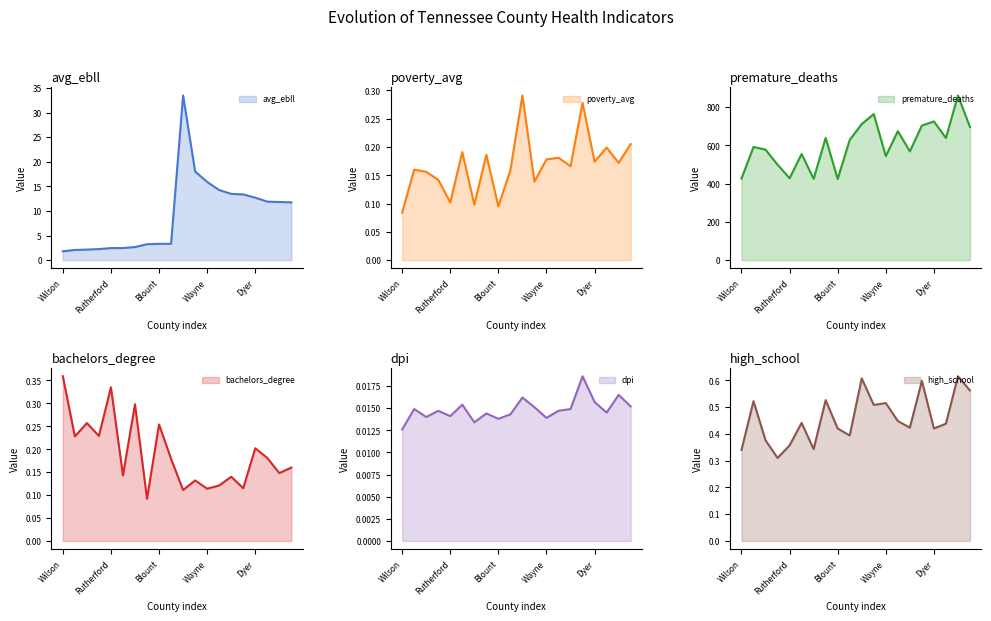

How many distinct data groups are displayed?

6